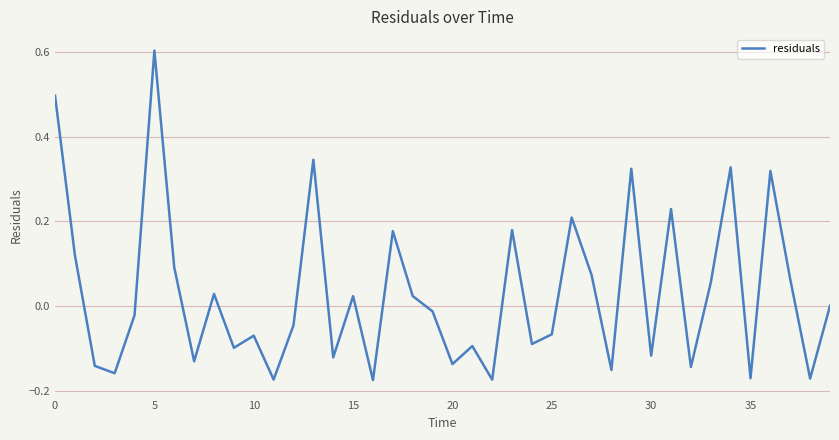

What is the greatest value displayed?

0.6